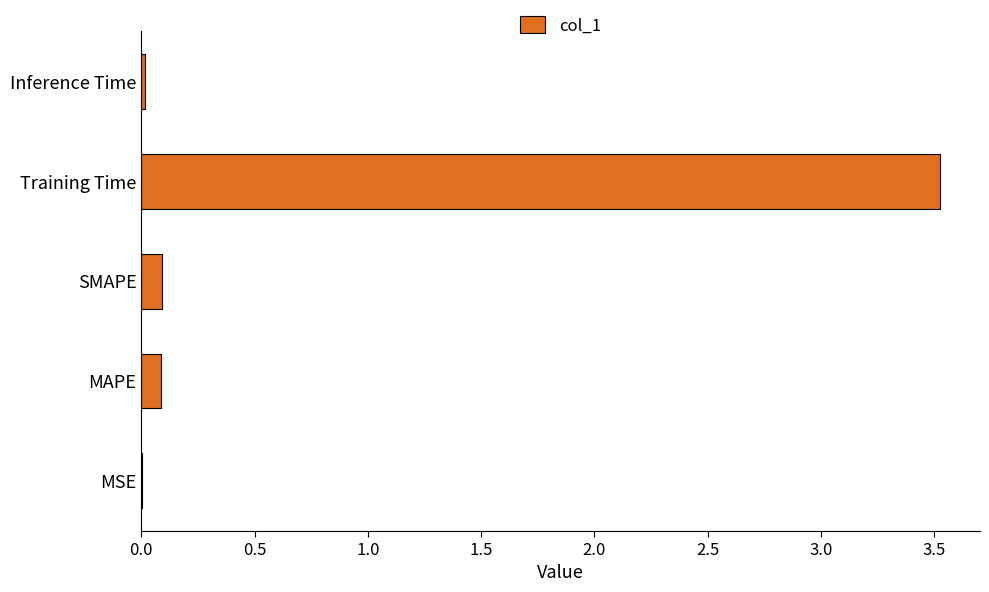

Between Inference Time and SMAPE, which is larger?

SMAPE